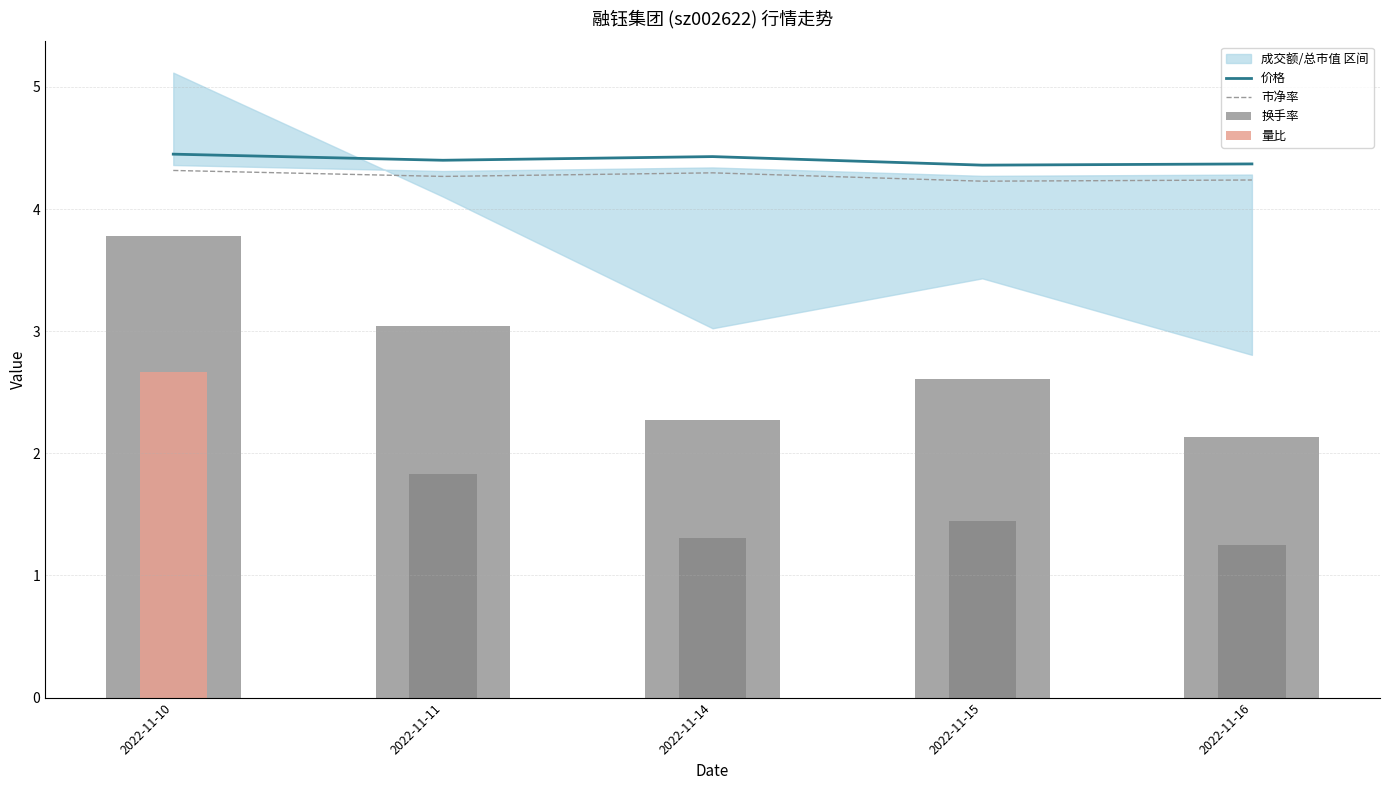

What is the spread (max minus min) of values at 2022-11-15?

2.9